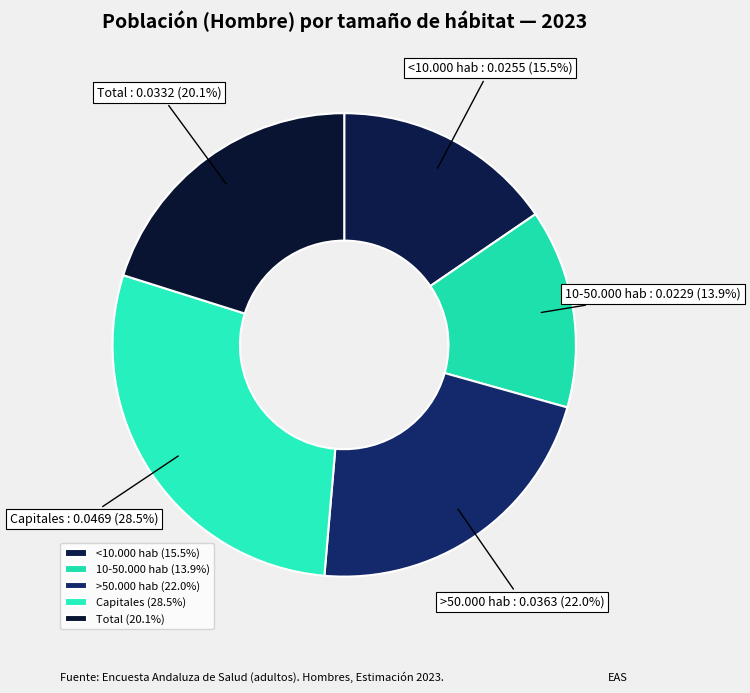

Count the number of slices in the pie.

5